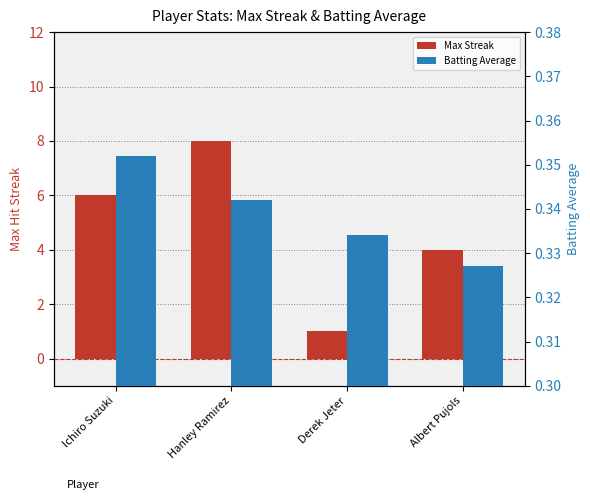

Reading left to right, list all the values displayed in this chart.

Max Streak: 6.0	8.0	1.0	4.0
Batting Average: 0.4	0.3	0.3	0.3